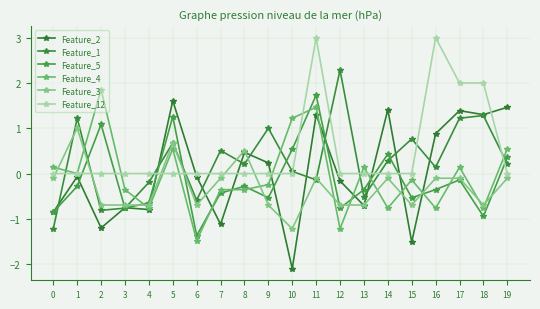

At how many categories does at least one series exceed 0?

17